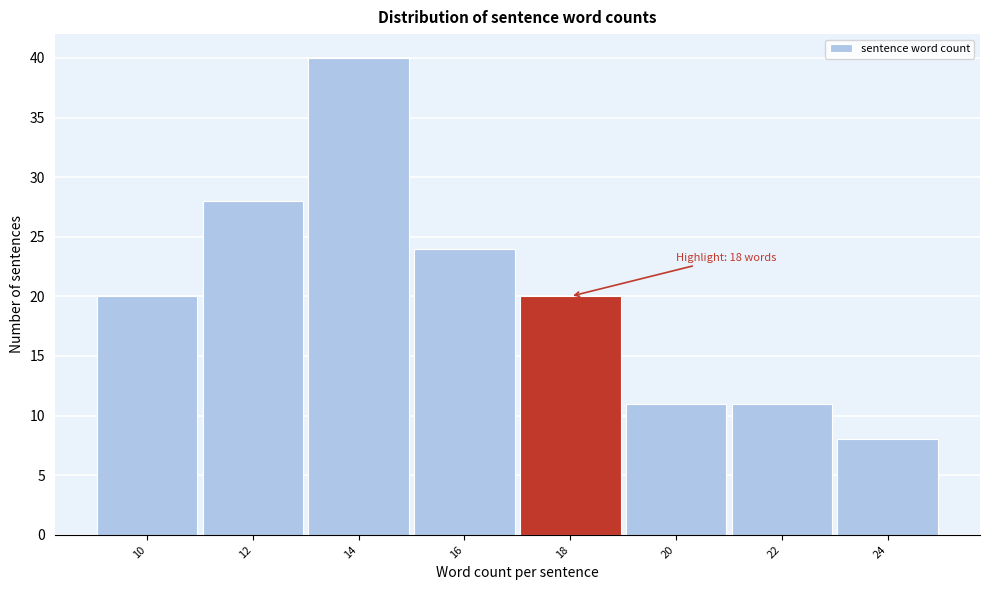

Reading right to left, list all the values displayed in this chart.

8	11	11	20	24	40	28	20